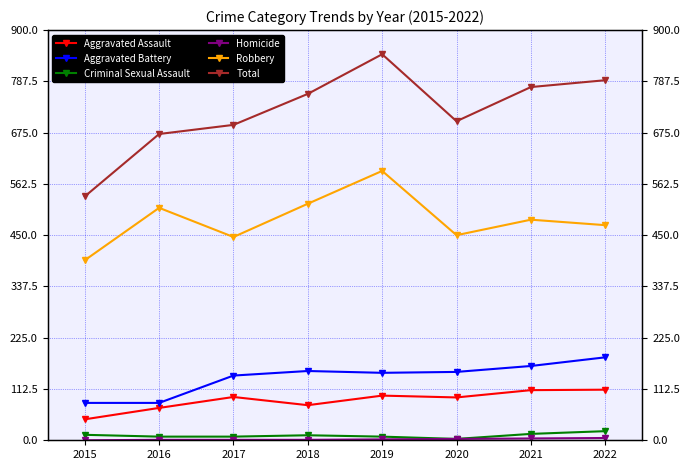

Is the value of Robbery at 2021 greater than the value of Total at 2021?

No